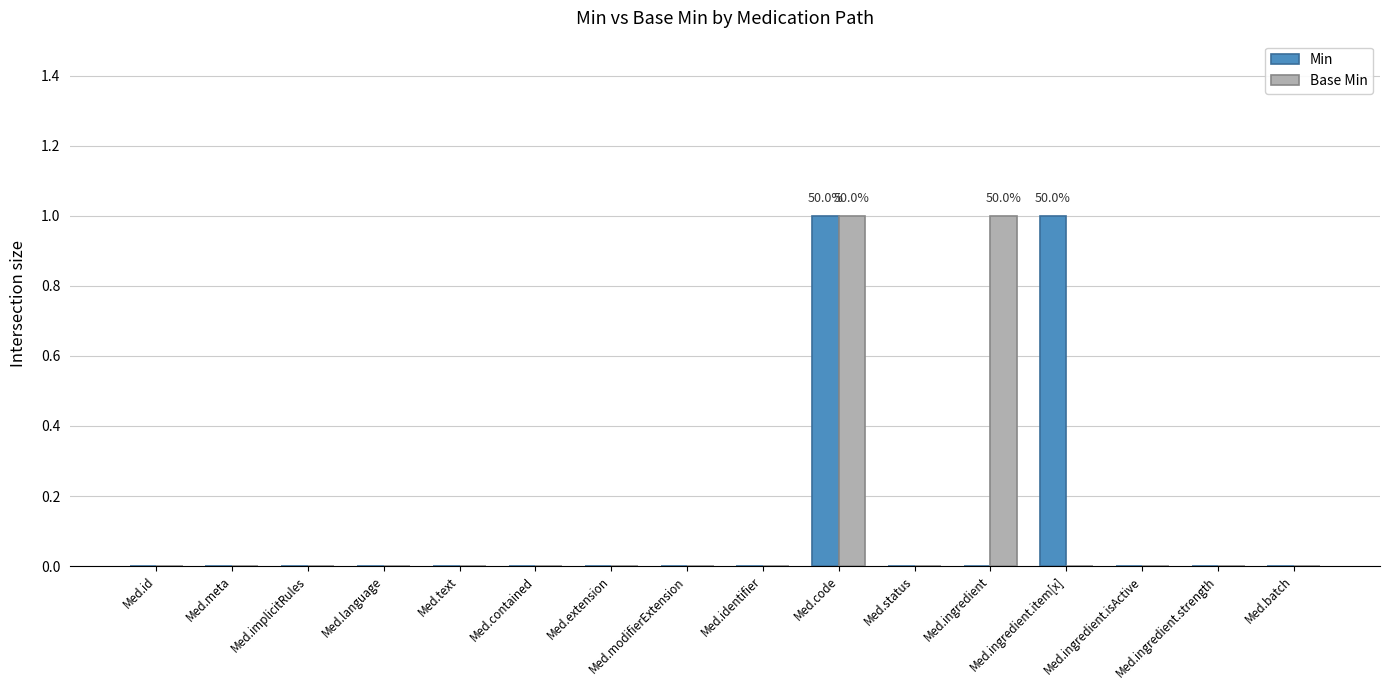

At which category is the sum across all series the highest?

Med.code